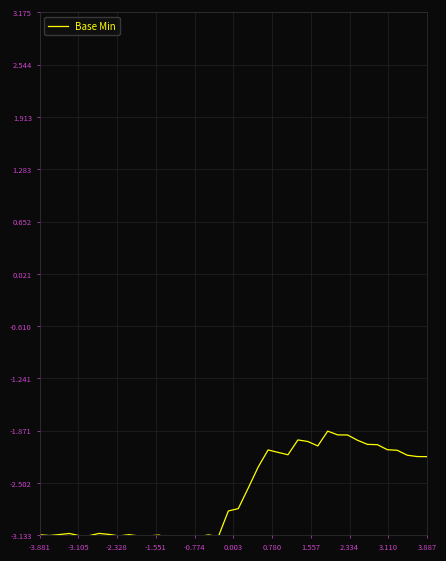

What is the difference between the maximum and minimum values?

1.3